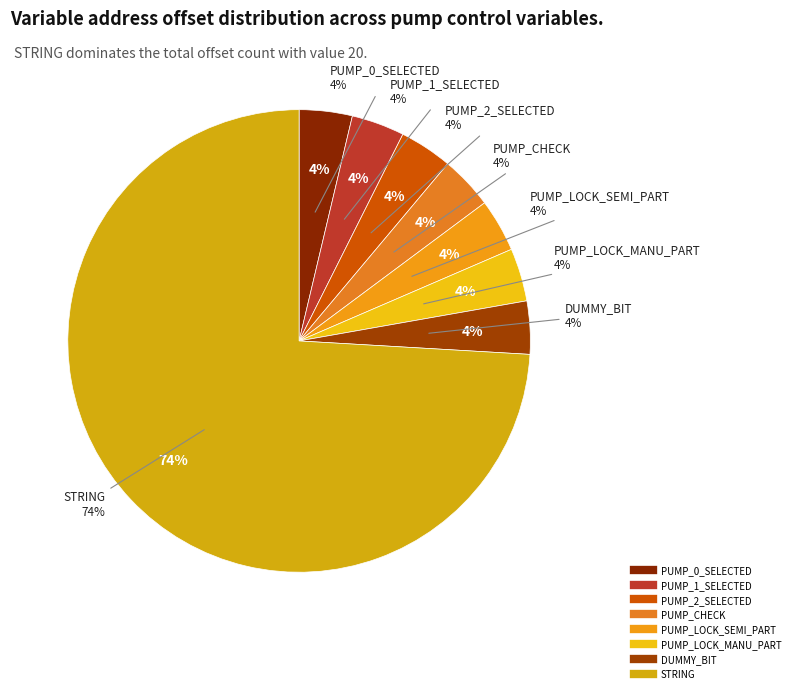

True or false: DUMMY_BIT accounts for 4% of the total.

True